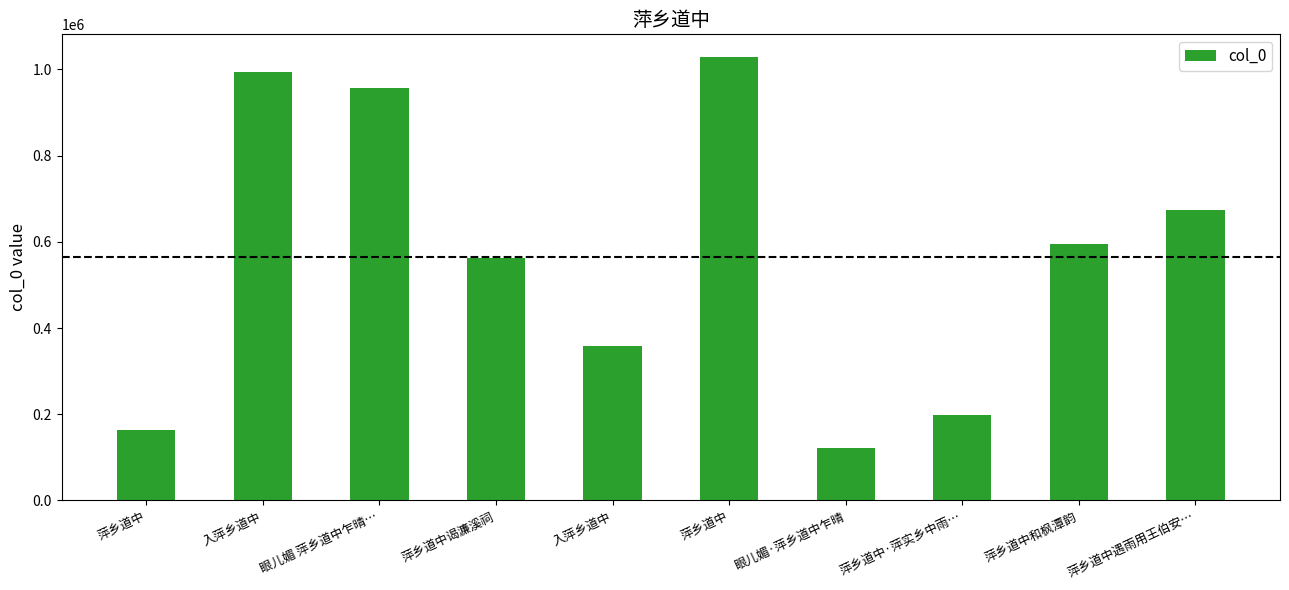

Does the chart contain any negative values?

No